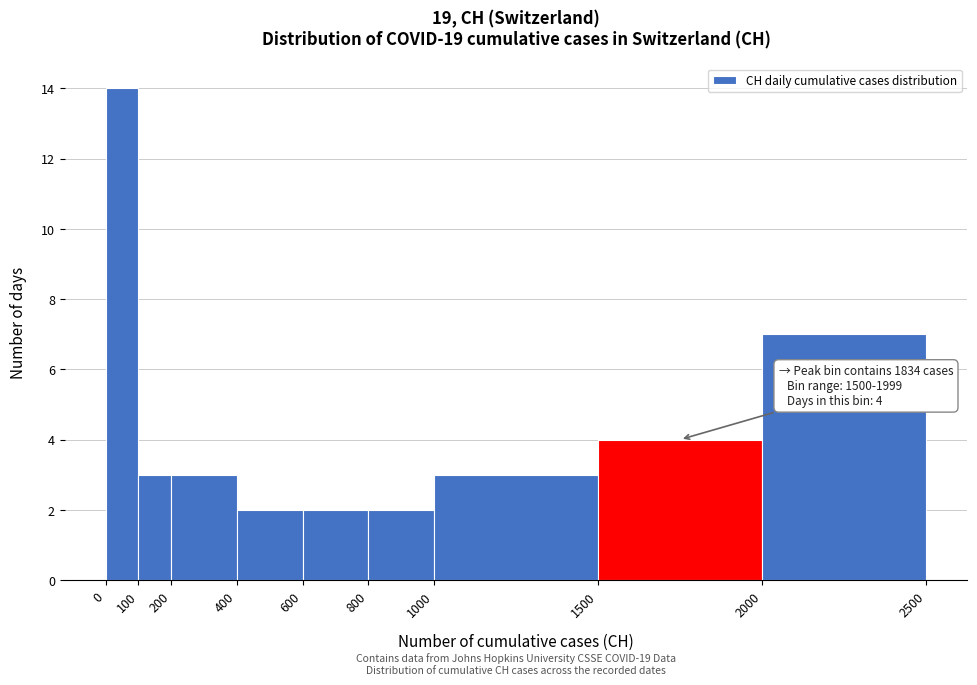

Which range on the x-axis has the tallest bar?

0 to 100